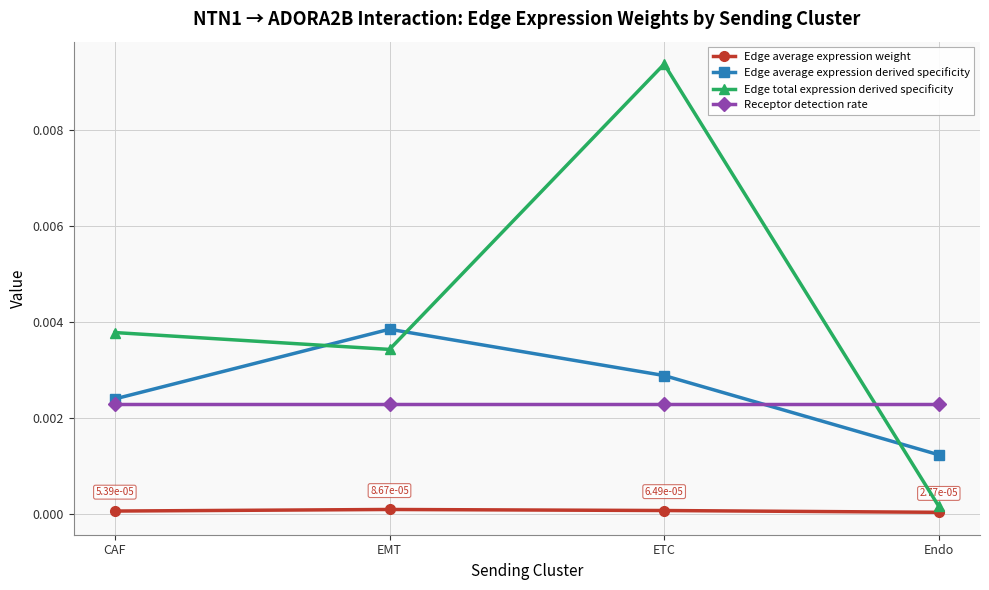

Rank the series at Endo from highest to lowest value.

Receptor detection rate, Edge average expression derived specificity, Edge total expression derived specificity, Edge average expression weight